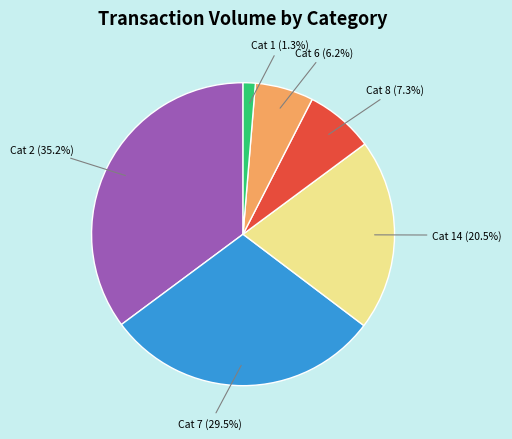

How many segments does this pie chart have?

6